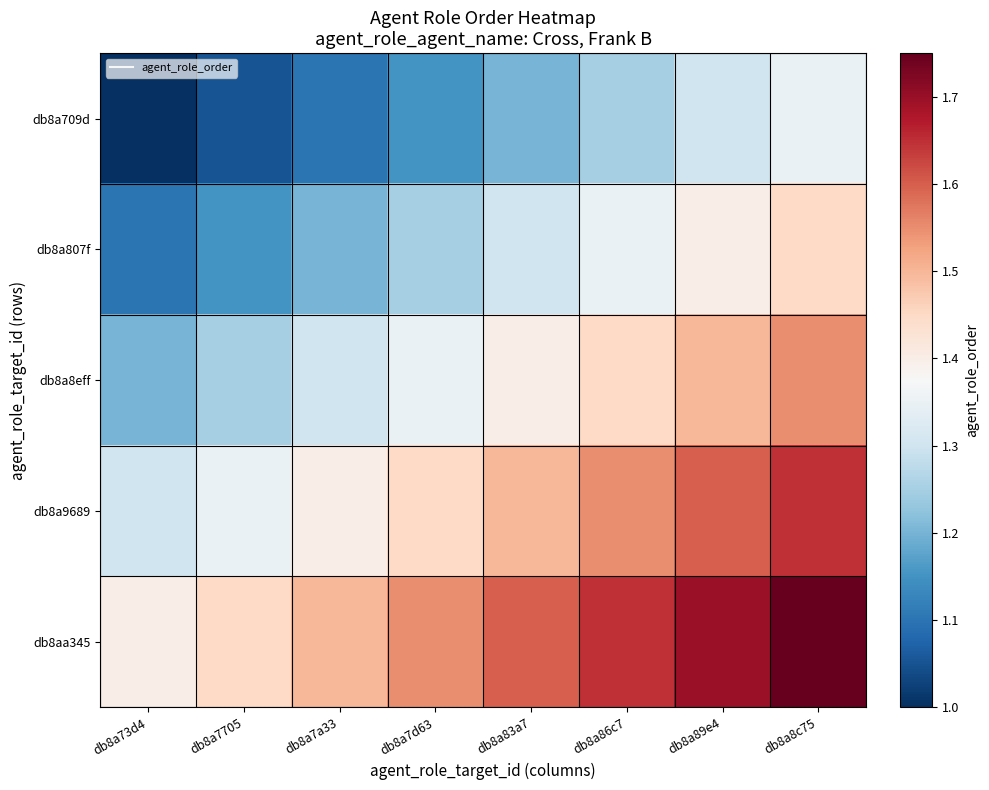

Reading left to right, what are all the values shown in this chart?

db8a709d: db8a73d4=1.0	db8a7705=1.1	db8a7a33=1.1	db8a7d63=1.1	db8a83a7=1.2	db8a86c7=1.2	db8a89e4=1.3	db8a8c75=1.4
db8a807f: db8a73d4=1.1	db8a7705=1.1	db8a7a33=1.2	db8a7d63=1.2	db8a83a7=1.3	db8a86c7=1.4	db8a89e4=1.4	db8a8c75=1.4
db8a8eff: db8a73d4=1.2	db8a7705=1.2	db8a7a33=1.3	db8a7d63=1.4	db8a83a7=1.4	db8a86c7=1.4	db8a89e4=1.5	db8a8c75=1.6
db8a9689: db8a73d4=1.3	db8a7705=1.4	db8a7a33=1.4	db8a7d63=1.4	db8a83a7=1.5	db8a86c7=1.6	db8a89e4=1.6	db8a8c75=1.6
db8aa345: db8a73d4=1.4	db8a7705=1.4	db8a7a33=1.5	db8a7d63=1.6	db8a83a7=1.6	db8a86c7=1.6	db8a89e4=1.7	db8a8c75=1.8